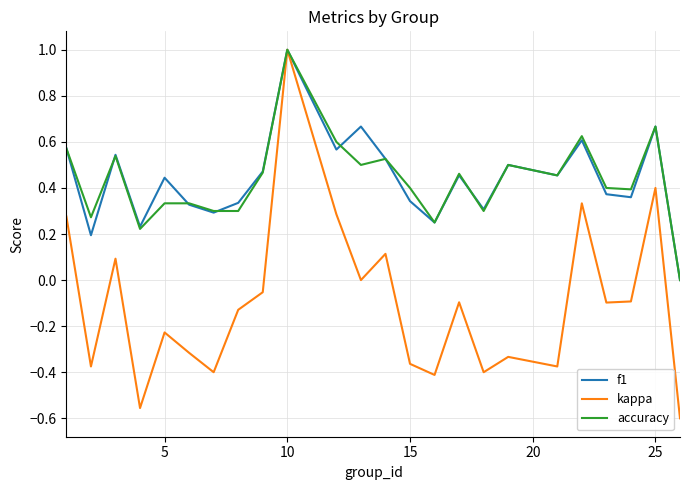

How many lines are shown in the chart?

3